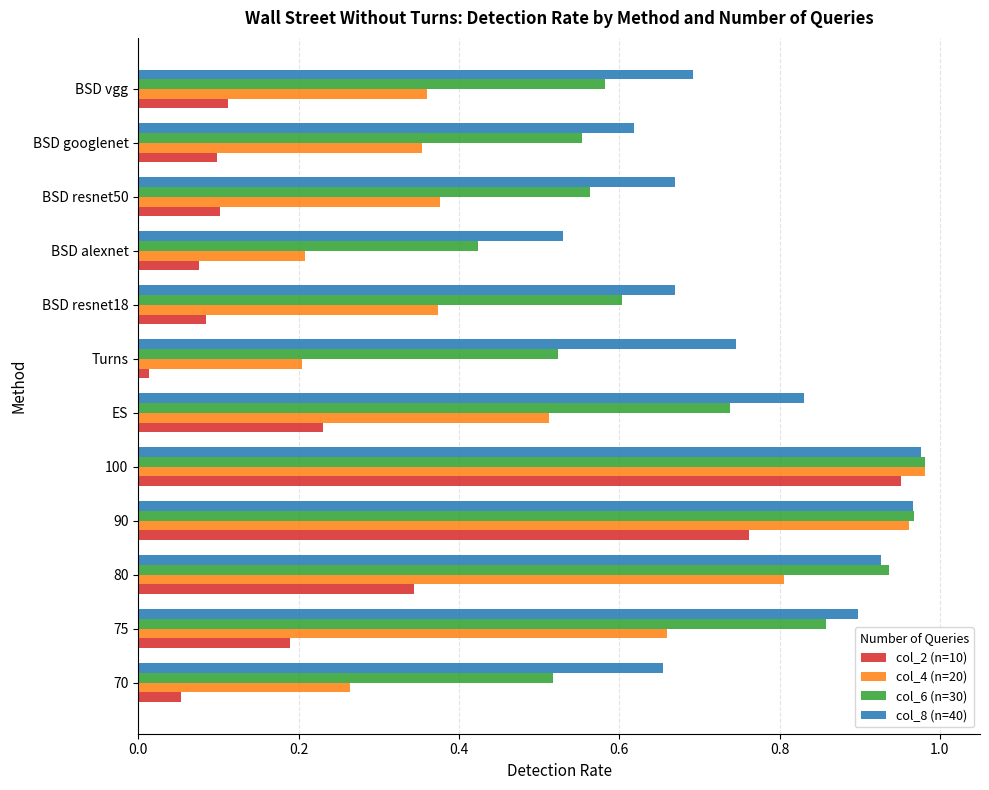

True or false: col_8 (n=40) has a value of 0.7 at BSD resnet18.

True